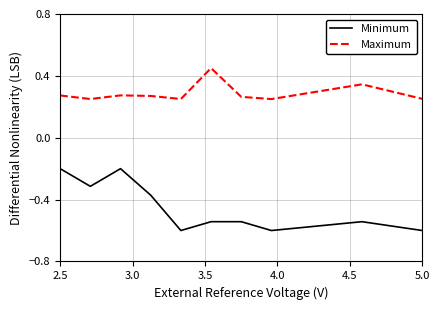

List the series in order of their peak value, lowest first.

Minimum, Maximum